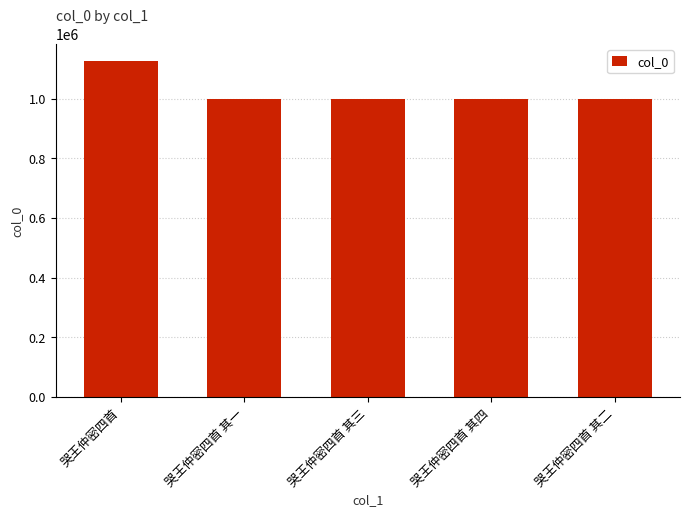

What is the label of the 3rd bar from the left?

哭王仲密四首 其三